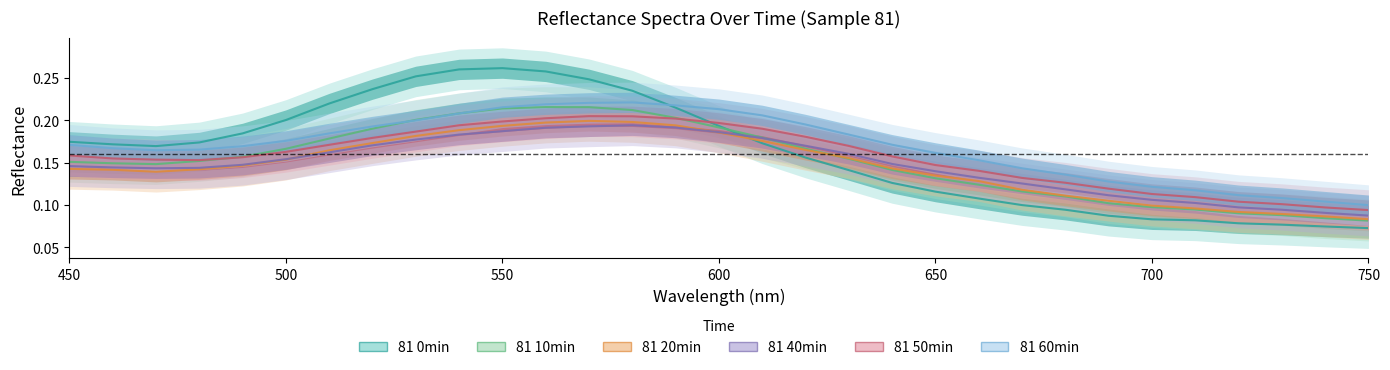

Which series has the widest spread of values?

81 0min